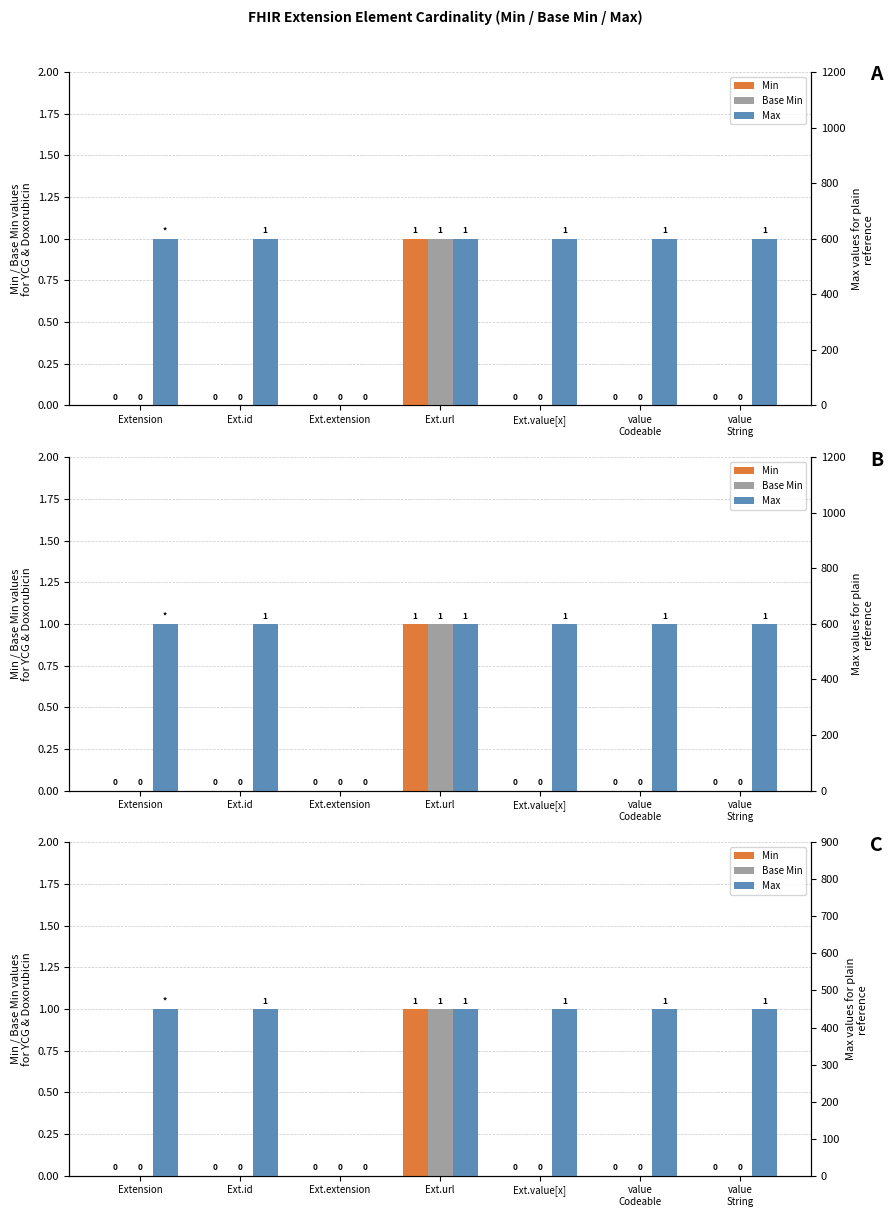

Is the value of Min at Extension greater than the value of Max at Ext.url?

No